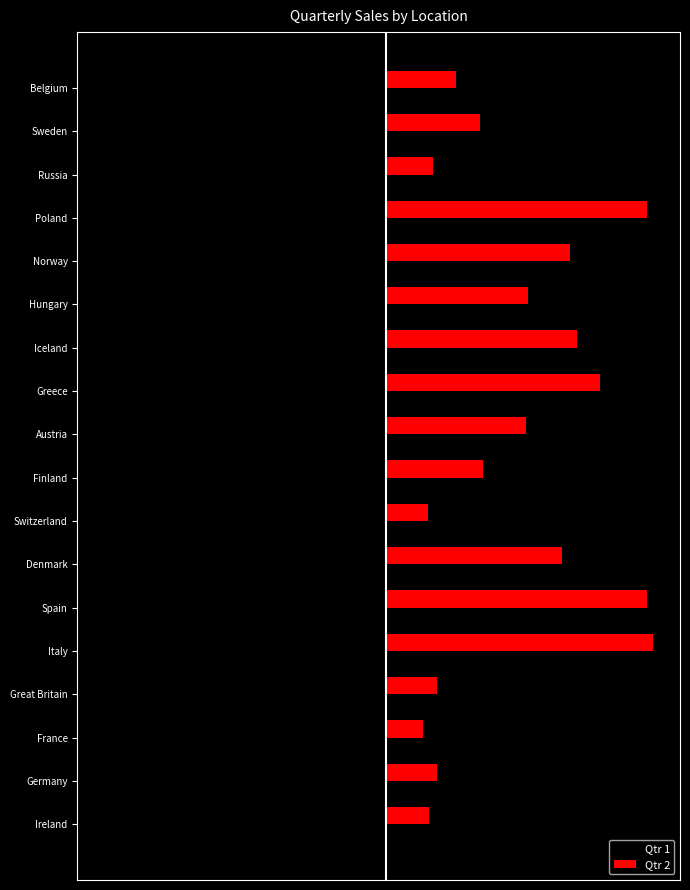

What is the highest value of the Qtr 1 series?

-576.3